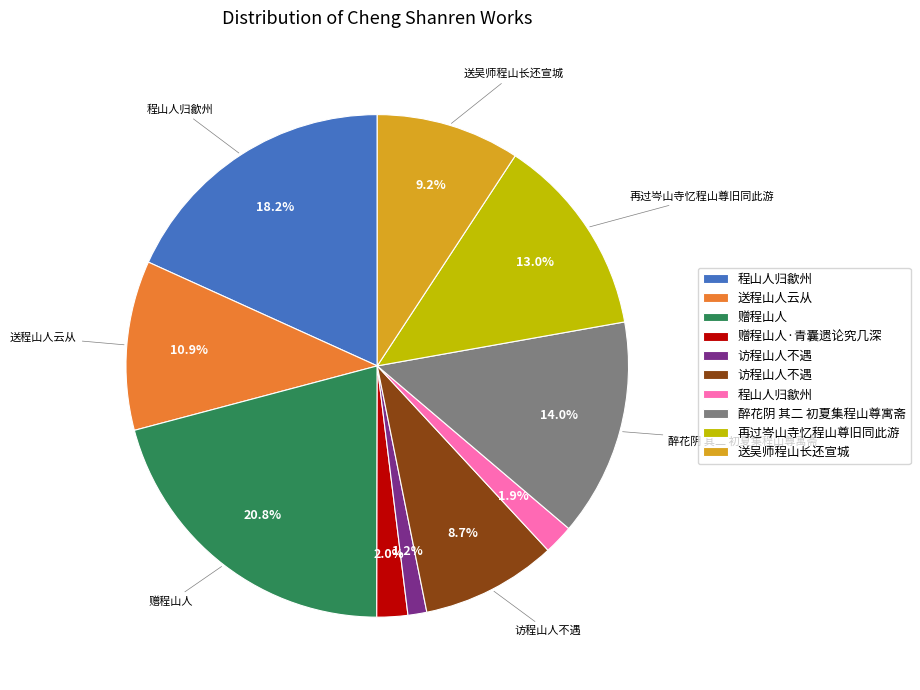

Is there a majority slice in this chart?

No